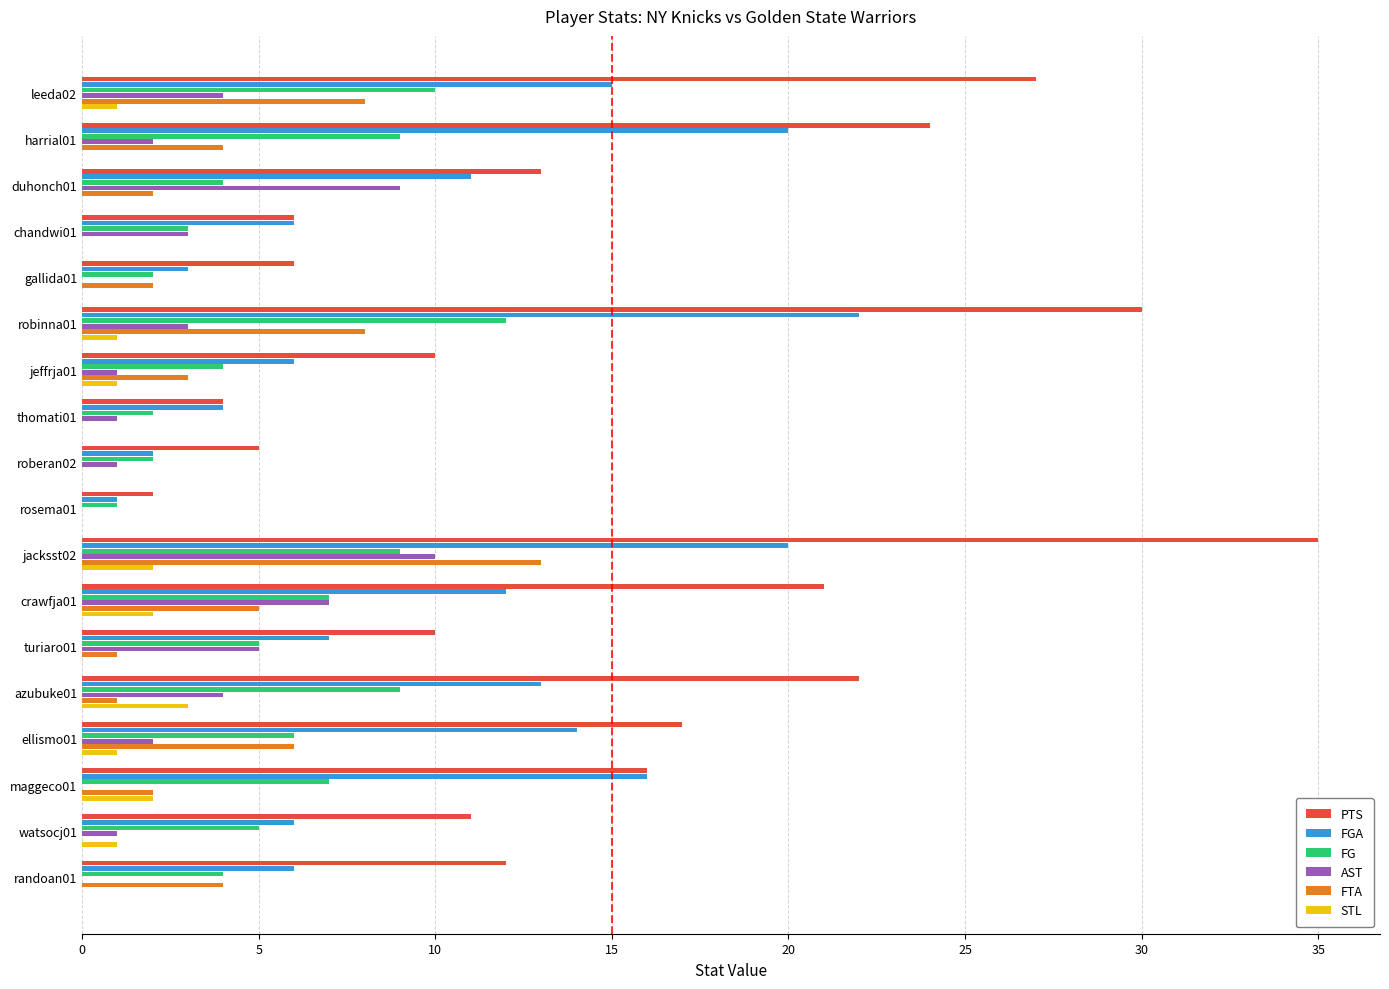

Which series changed the most between duhonch01 and jeffrja01?

AST